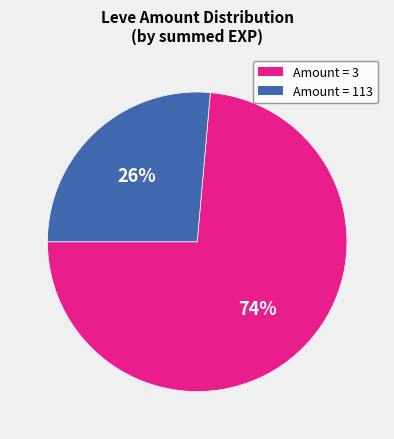

Is there any slice that represents more than half of the pie?

Yes